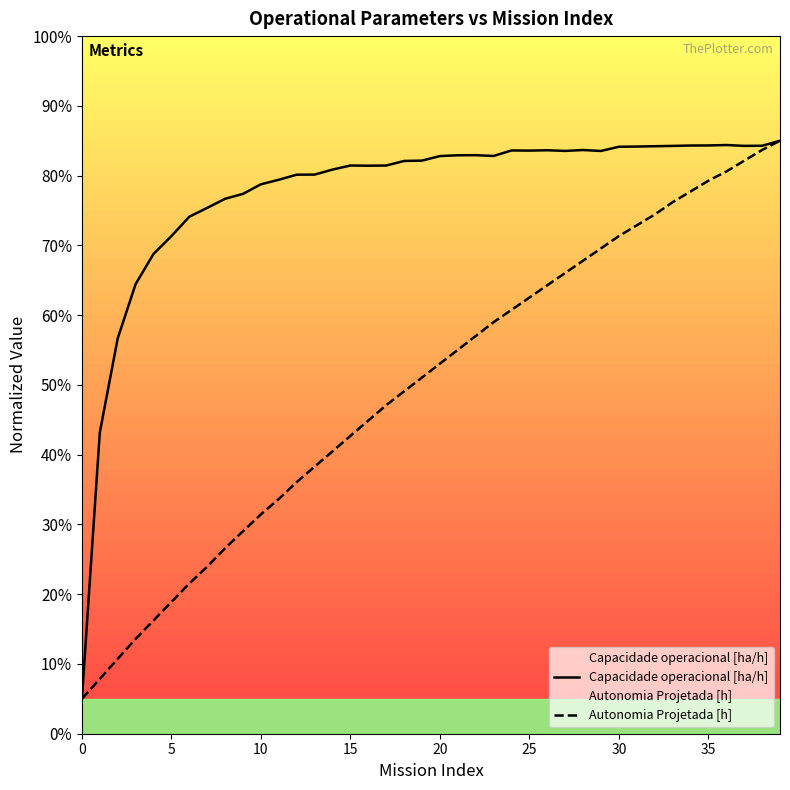

What is the difference between the Capacidade operacional [ha/h] values at 8 and 22?

6.2